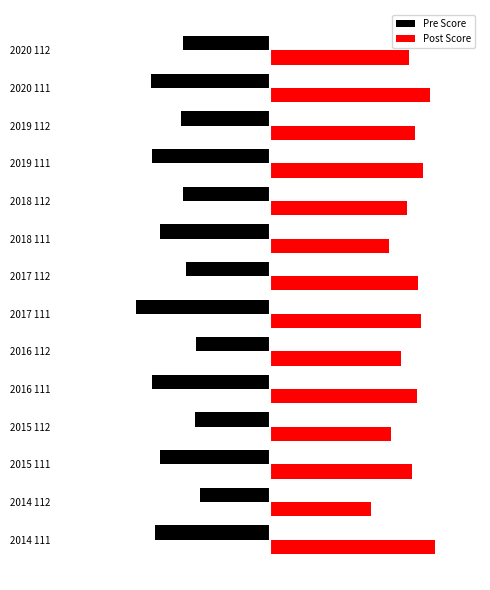

What is the value of the Post Score bar at the 7th from the left?

9.4